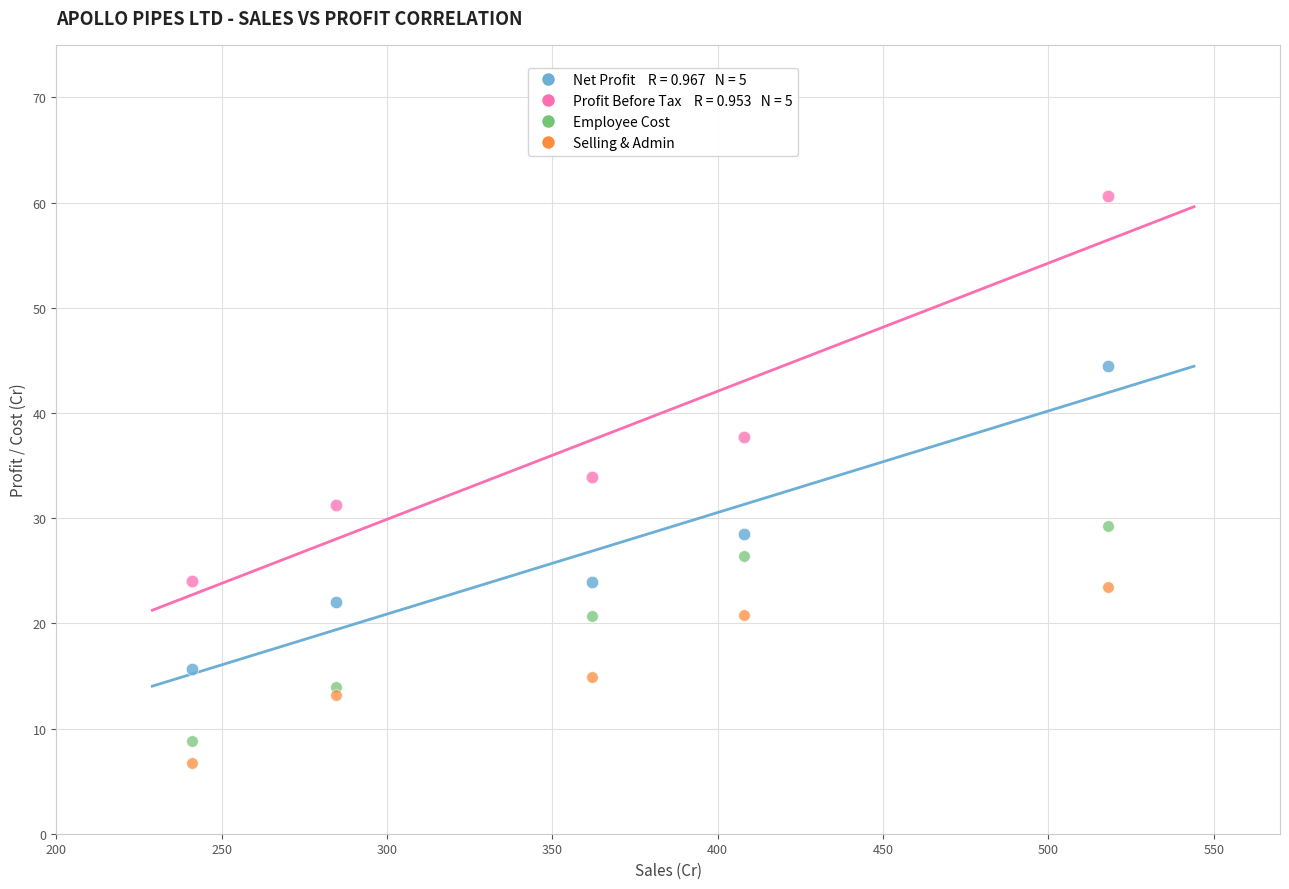

Across all series, what Y value is closest to 33?

33.9